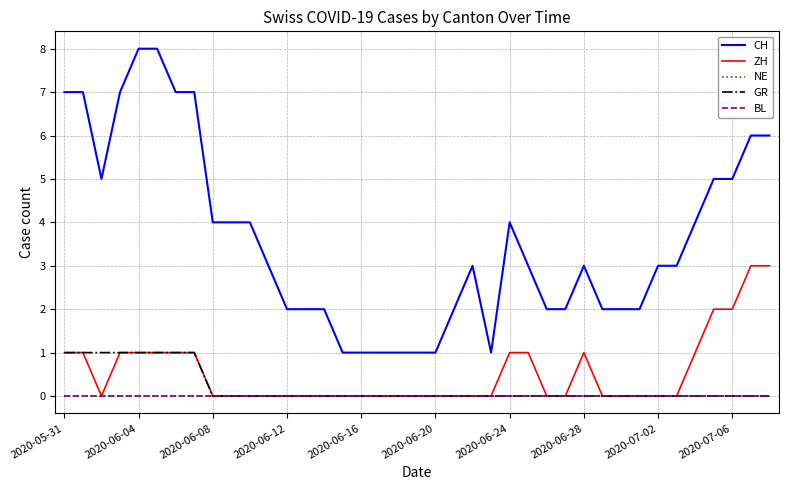

Does the chart display data point markers on the line(s)?

No